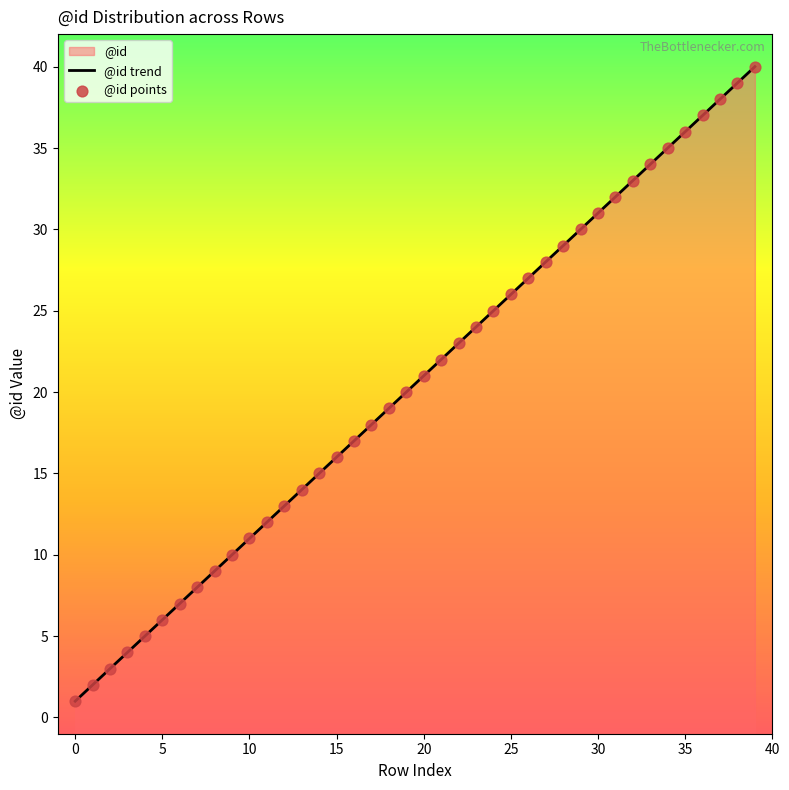

Which series has the largest total across all categories?

@id trend